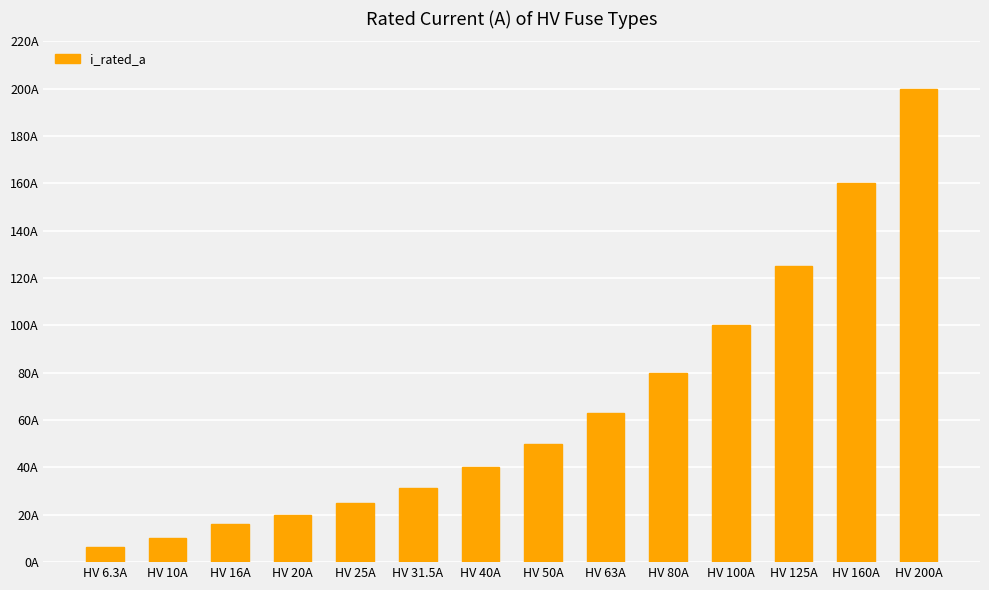

Between HV 160A and HV 40A, which is larger?

HV 160A